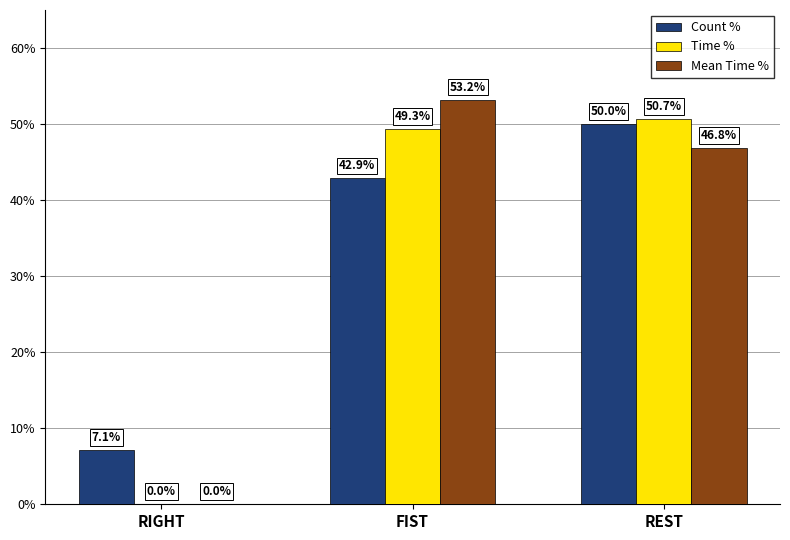

Which series changed the most between RIGHT and FIST?

Mean Time %